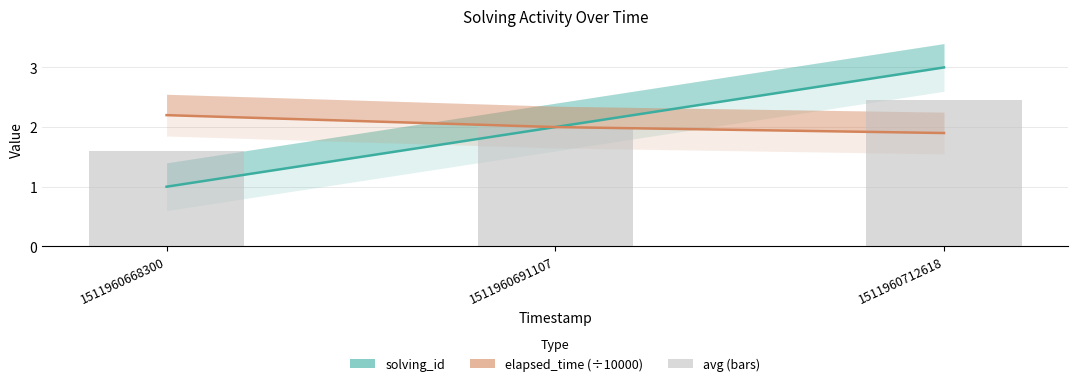

What is the difference between the highest and lowest values at 1511960668300?

1.2